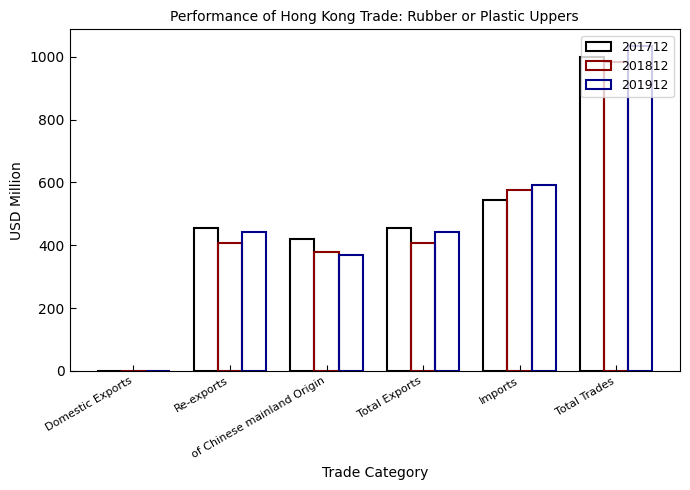

Count the number of categories in the chart.

6